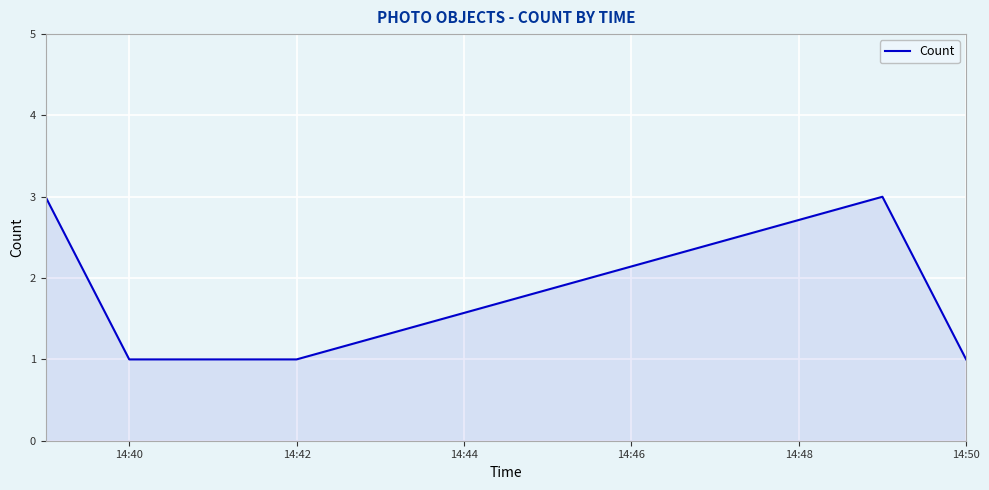

True or false: there are more than 2 points higher than both neighbors.

False